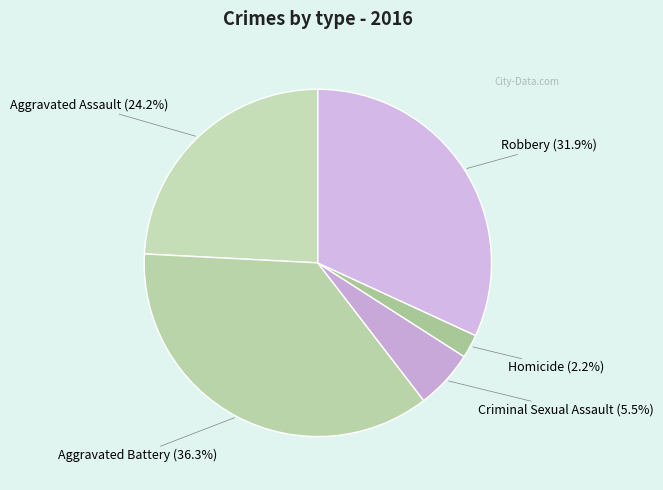

How many segments does this pie chart have?

5